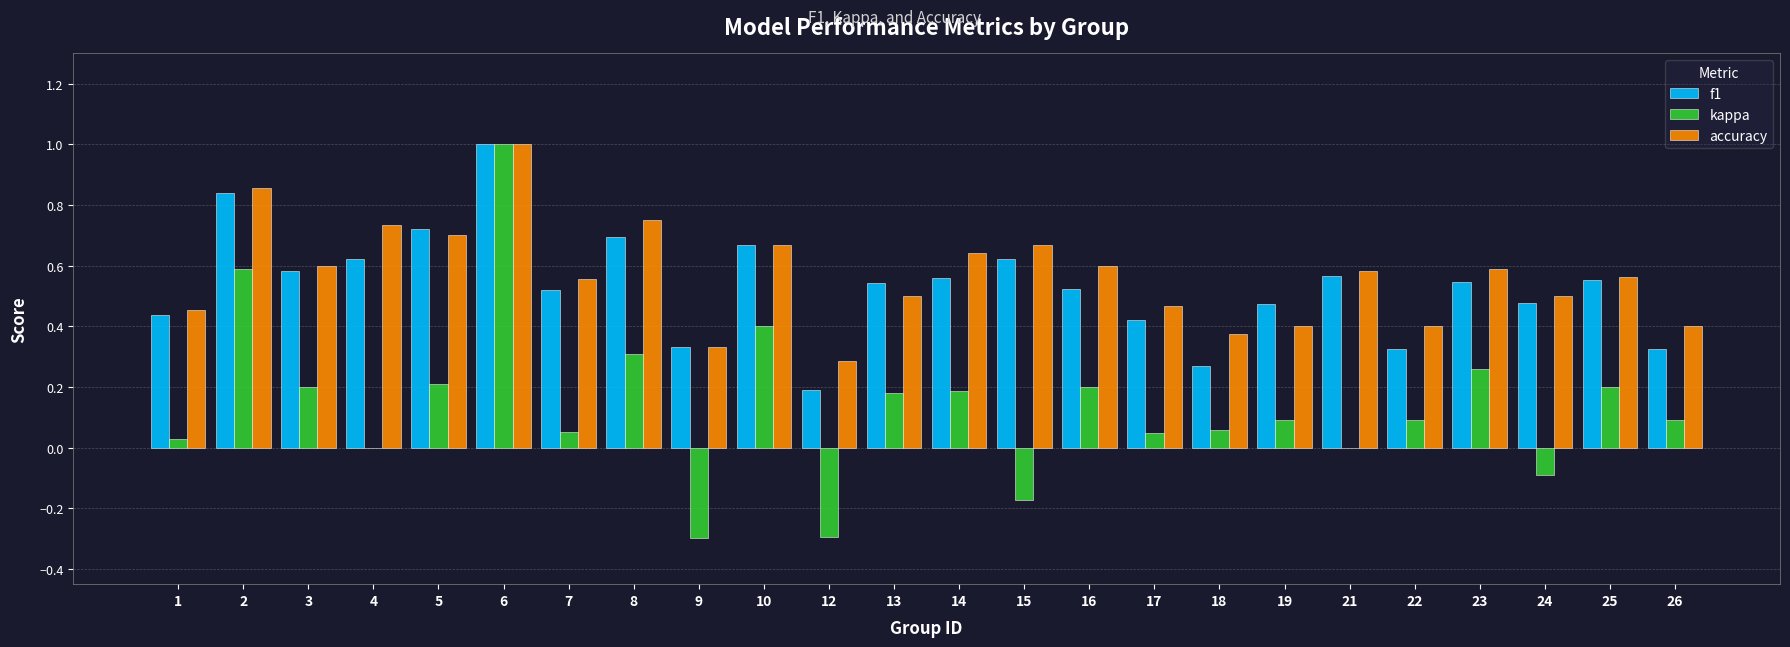

Which series has the widest spread of values?

kappa